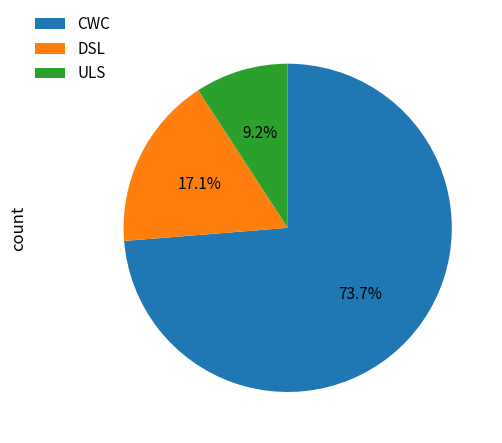

To the nearest percent, what percentage of the pie is ULS?

9%